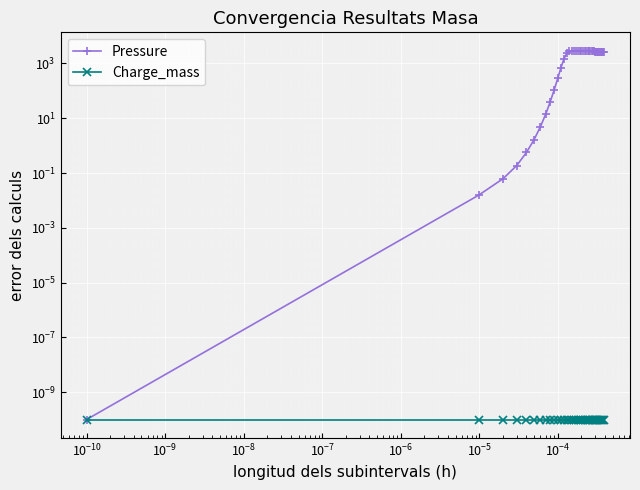

What are all the series names shown in the legend?

Pressure, Charge_mass